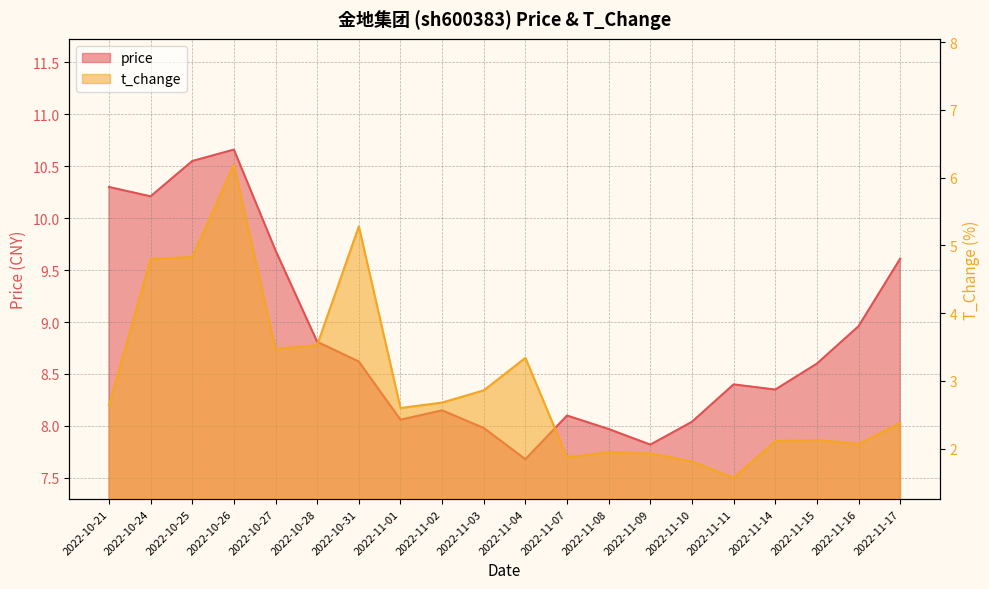

Count the number of categories in the chart.

20